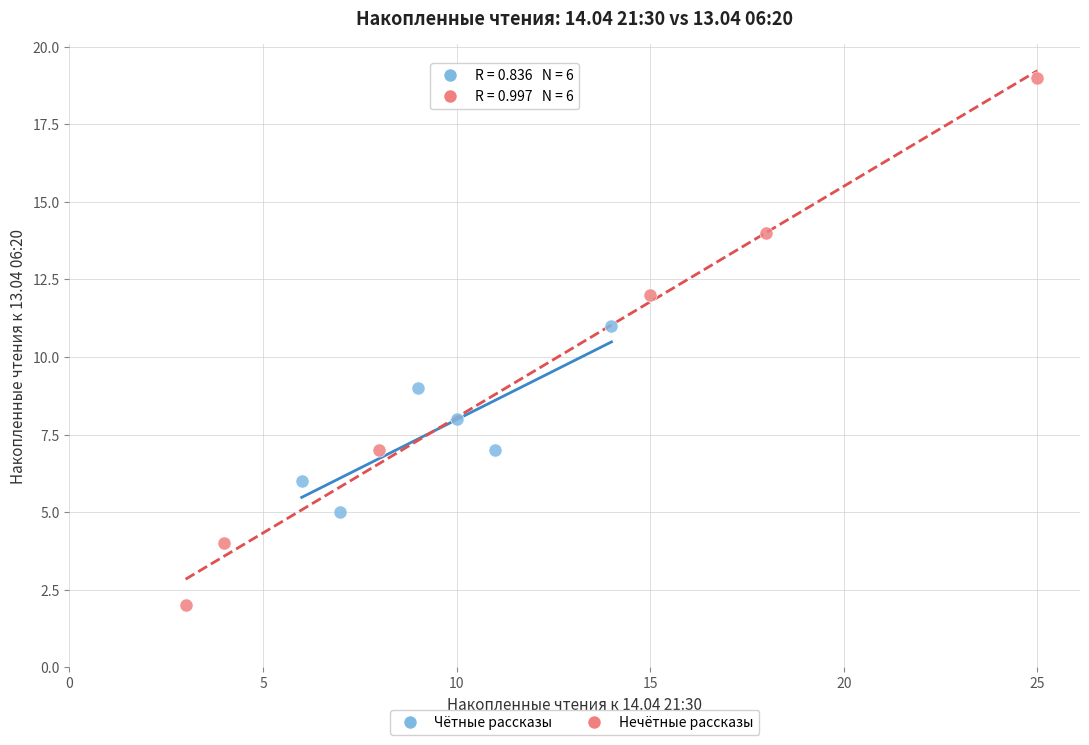

Which series reaches the maximum Y coordinate?

Нечётные рассказы